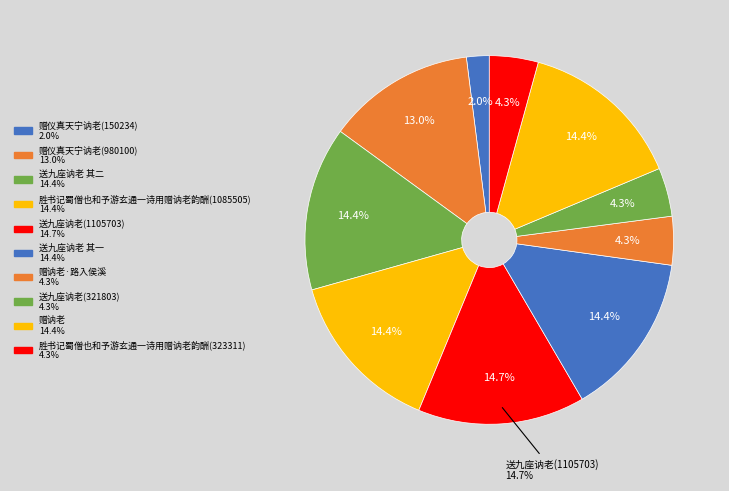

True or false: 送九座讷老 其一 accounts for 14% of the total.

True